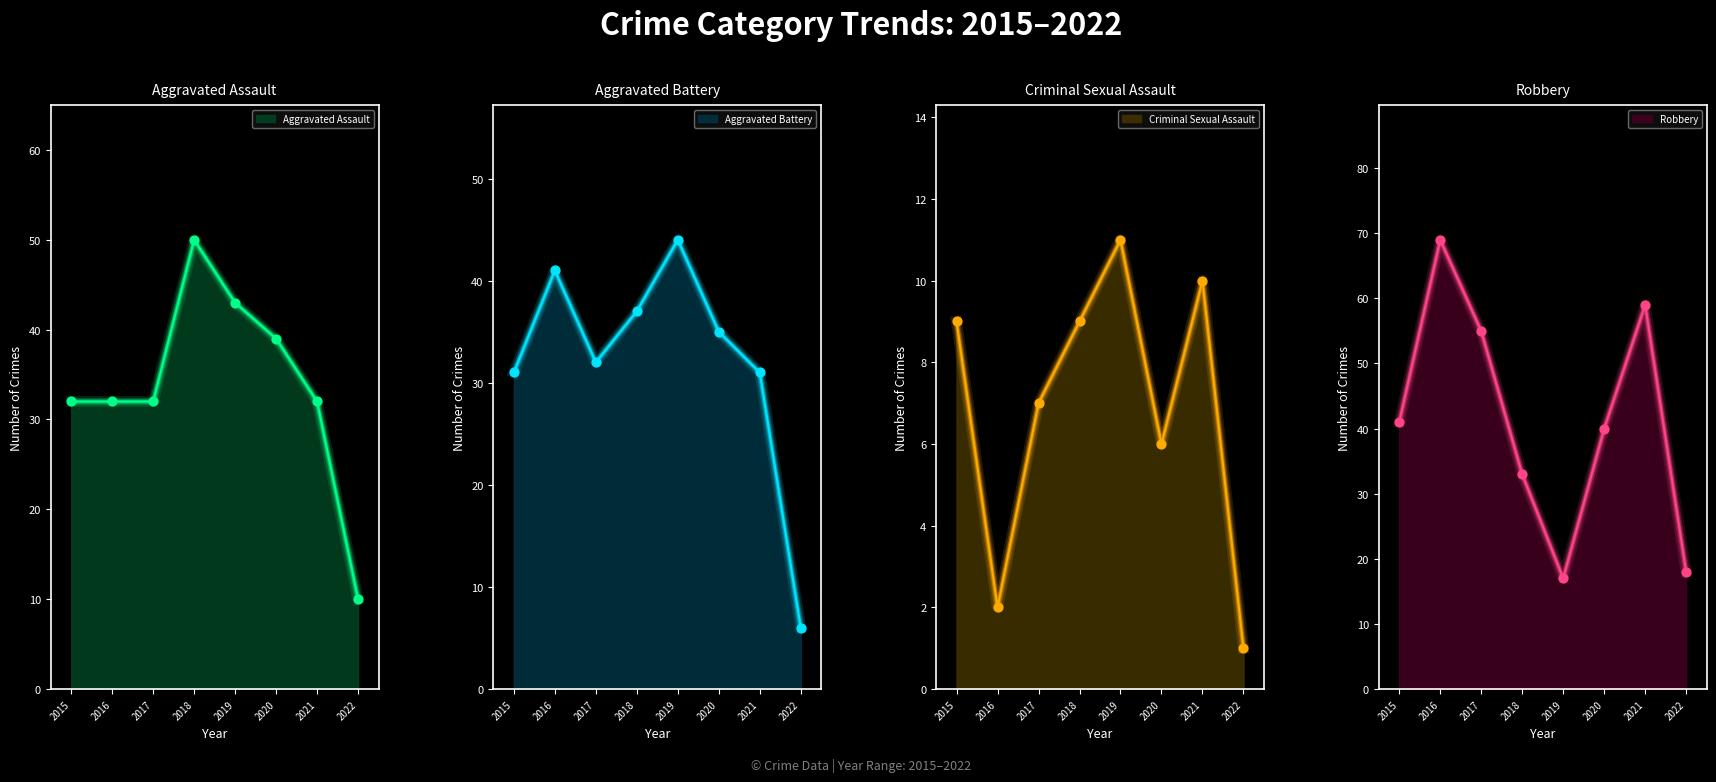

Which series contains the lowest Y value?

Criminal Sexual Assault